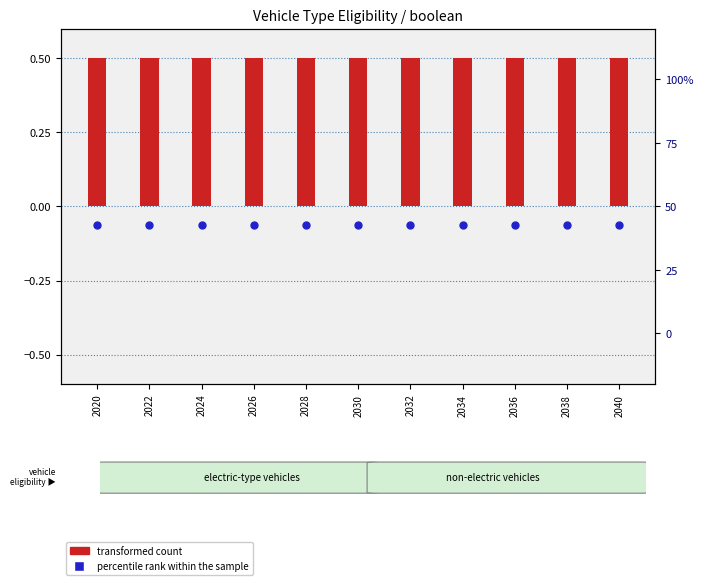

Which series contains the highest Y value?

percentile rank within the sample